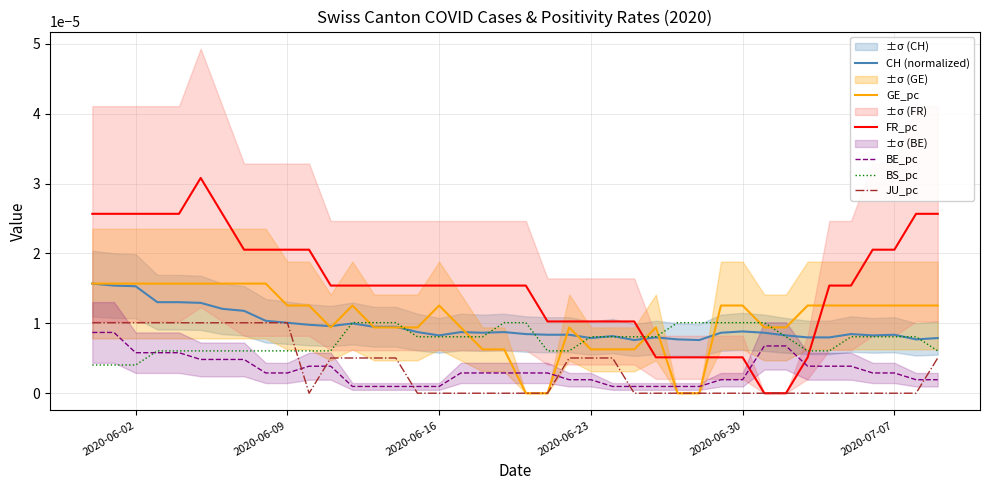

True or false: CH (normalized) and FR_pc intersect in this chart.

True